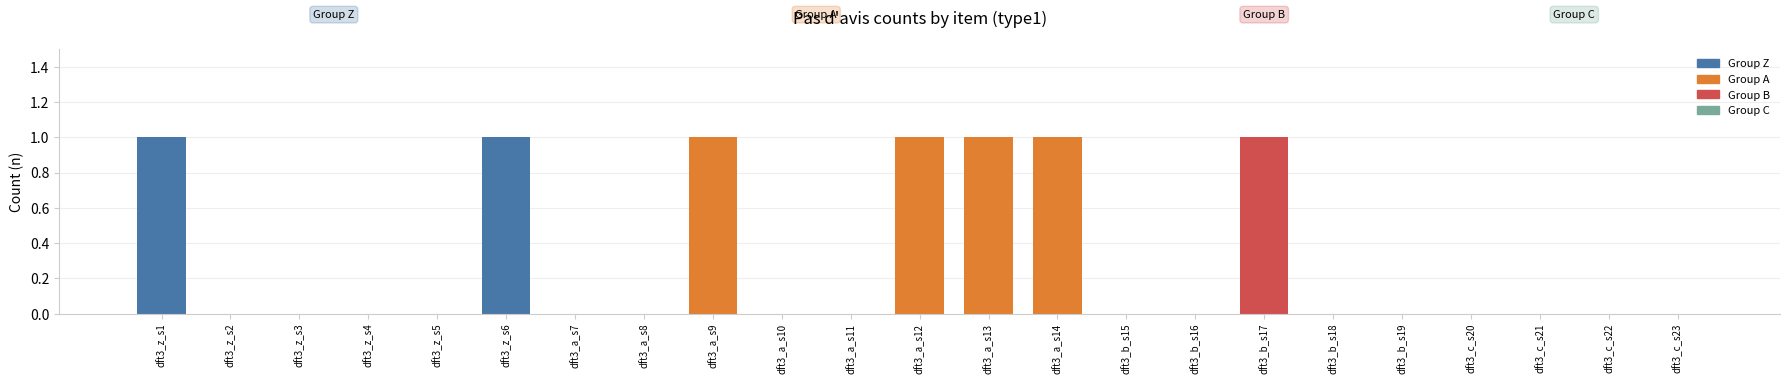

Reading left to right, what are all the values shown in this chart?

dft3_z_s1=1	dft3_z_s2=0	dft3_z_s3=0	dft3_z_s4=0	dft3_z_s5=0	dft3_z_s6=1	dft3_a_s7=0	dft3_a_s8=0	dft3_a_s9=1	dft3_a_s10=0	dft3_a_s11=0	dft3_a_s12=1	dft3_a_s13=1	dft3_a_s14=1	dft3_b_s15=0	dft3_b_s16=0	dft3_b_s17=1	dft3_b_s18=0	dft3_b_s19=0	dft3_c_s20=0	dft3_c_s21=0	dft3_c_s22=0	dft3_c_s23=0